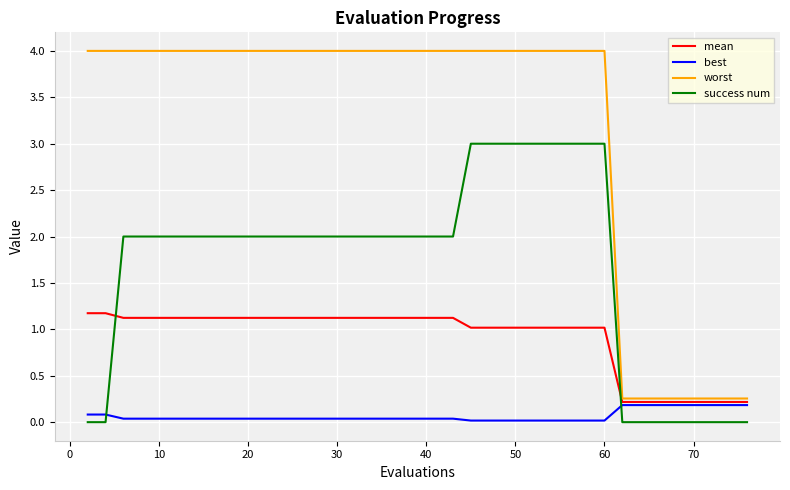

What are all the series names shown in the legend?

mean, best, worst, success num